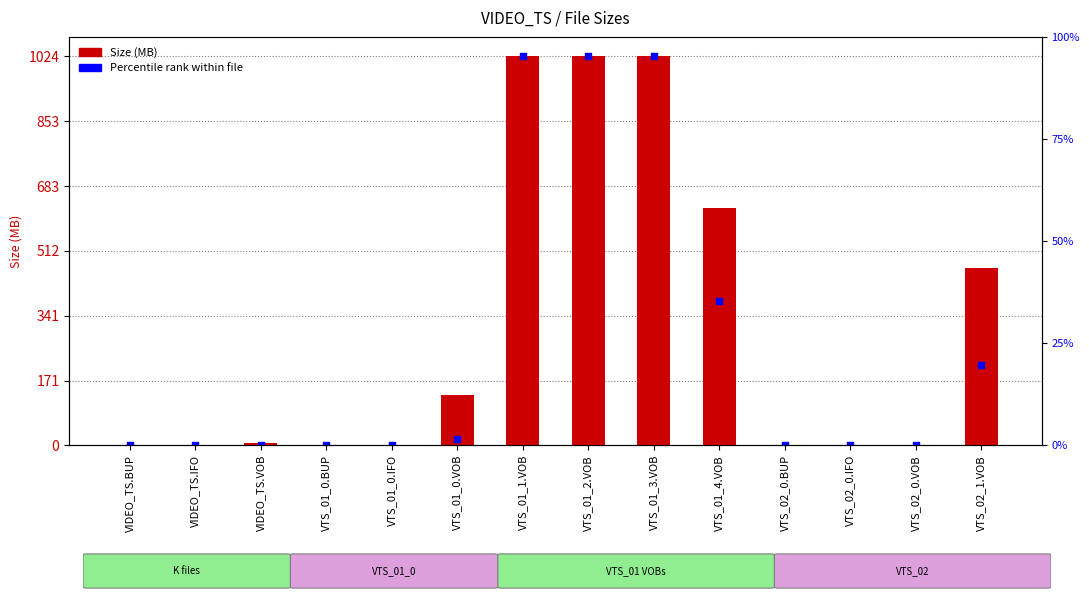

Which series has the largest total across all categories?

Size (MB)